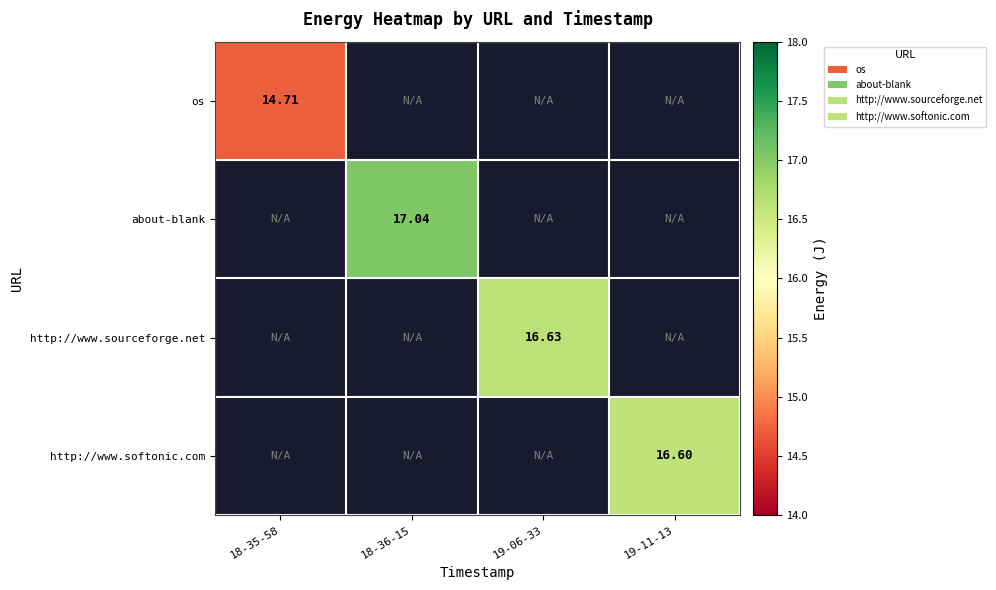

Which series has the largest range (max minus min)?

os